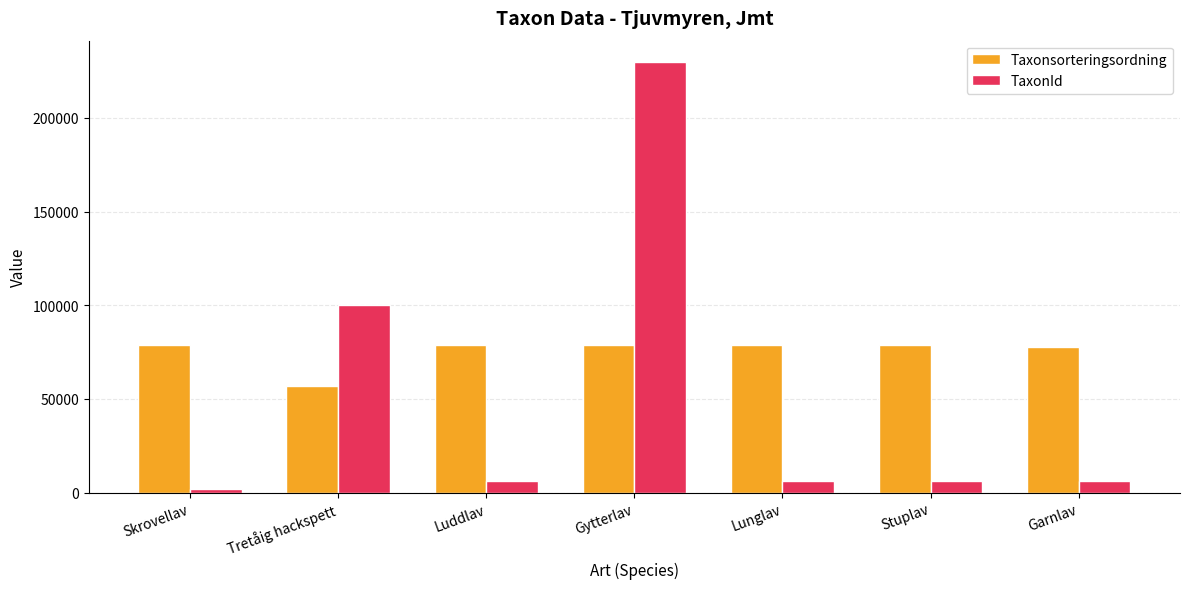

Rank the series by their maximum value, from highest to lowest.

TaxonId, Taxonsorteringsordning